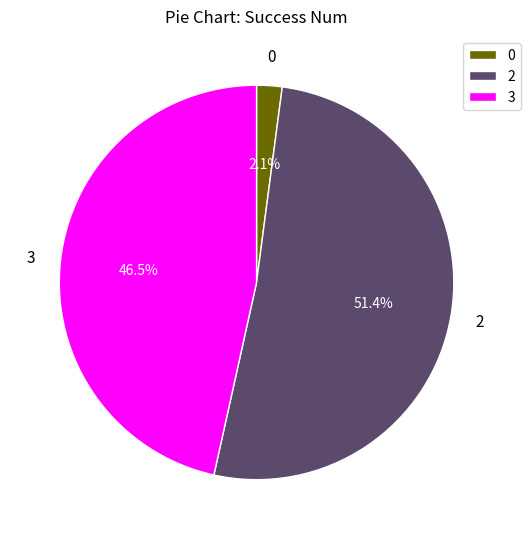

Between 0 and 3, which is larger?

3